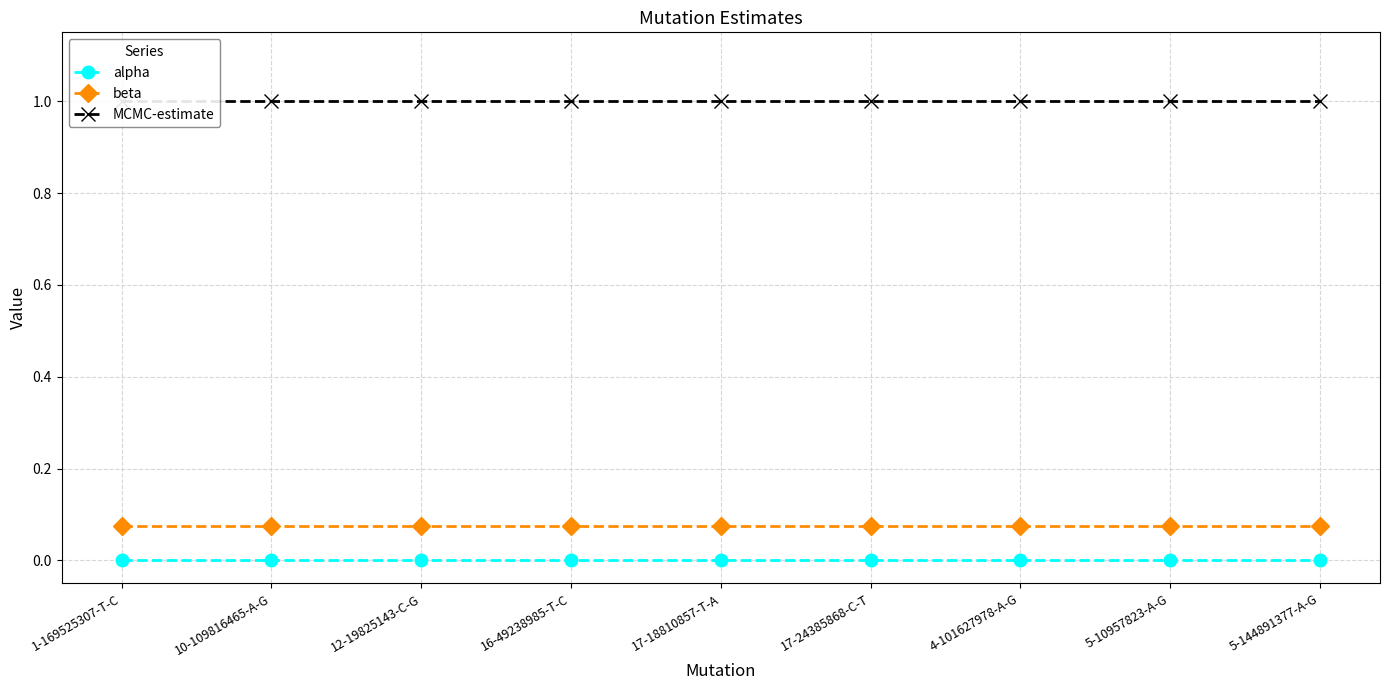

Reading left to right, extract all data points from this chart.

alpha: 0.0	0.0	0.0	0.0	0.0	0.0	0.0	0.0	0.0
beta: 0.1	0.1	0.1	0.1	0.1	0.1	0.1	0.1	0.1
MCMC-estimate: 1.0	1.0	1.0	1.0	1.0	1.0	1.0	1.0	1.0